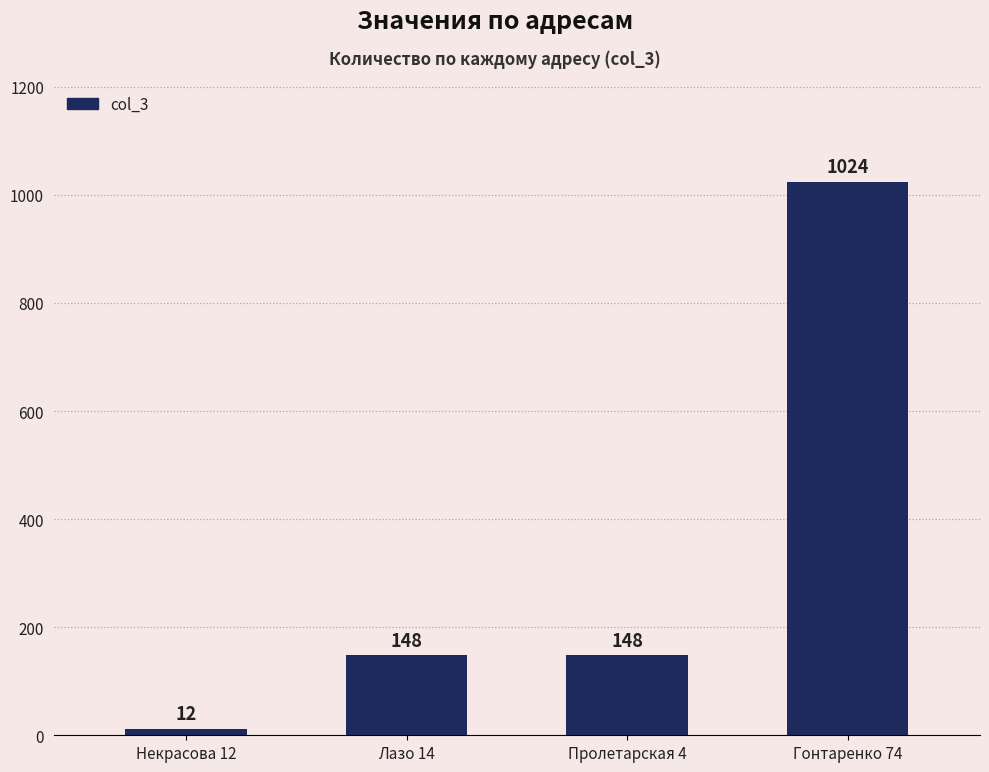

How many values are below 148?

1